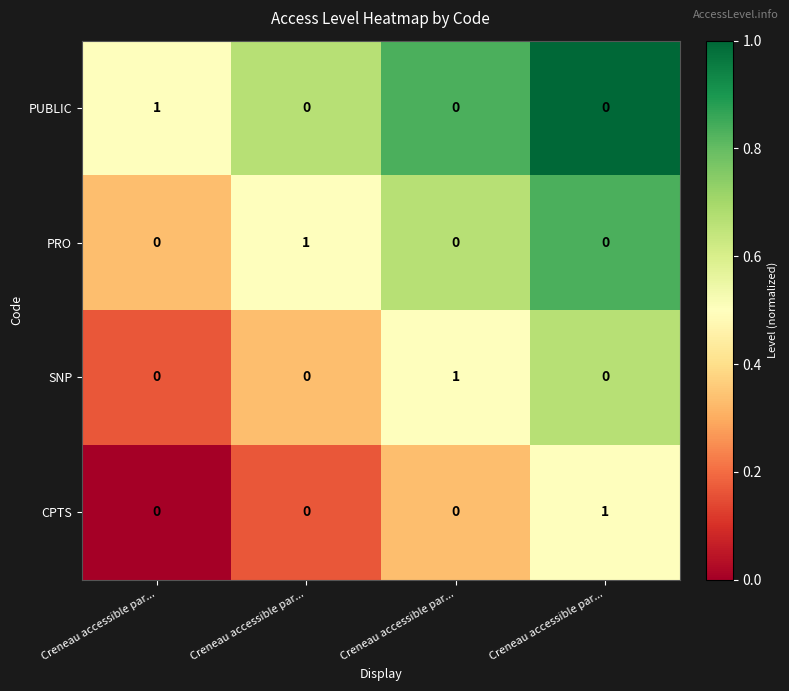

At how many categories does at least one series exceed 0?

4